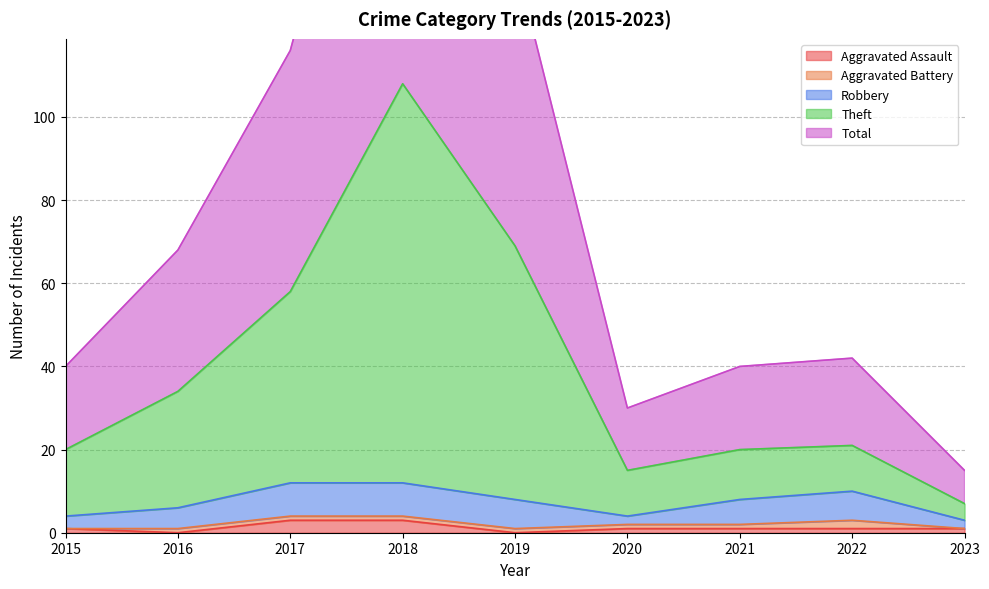

Is the value of Aggravated Assault at 2018 greater than the value of Total at 2023?

No